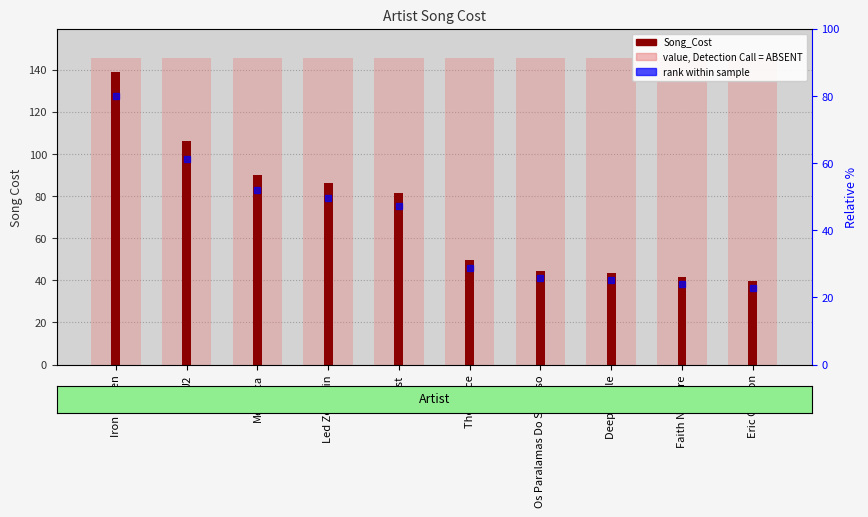

At which label does the data first exceed 81?

Iron Maiden